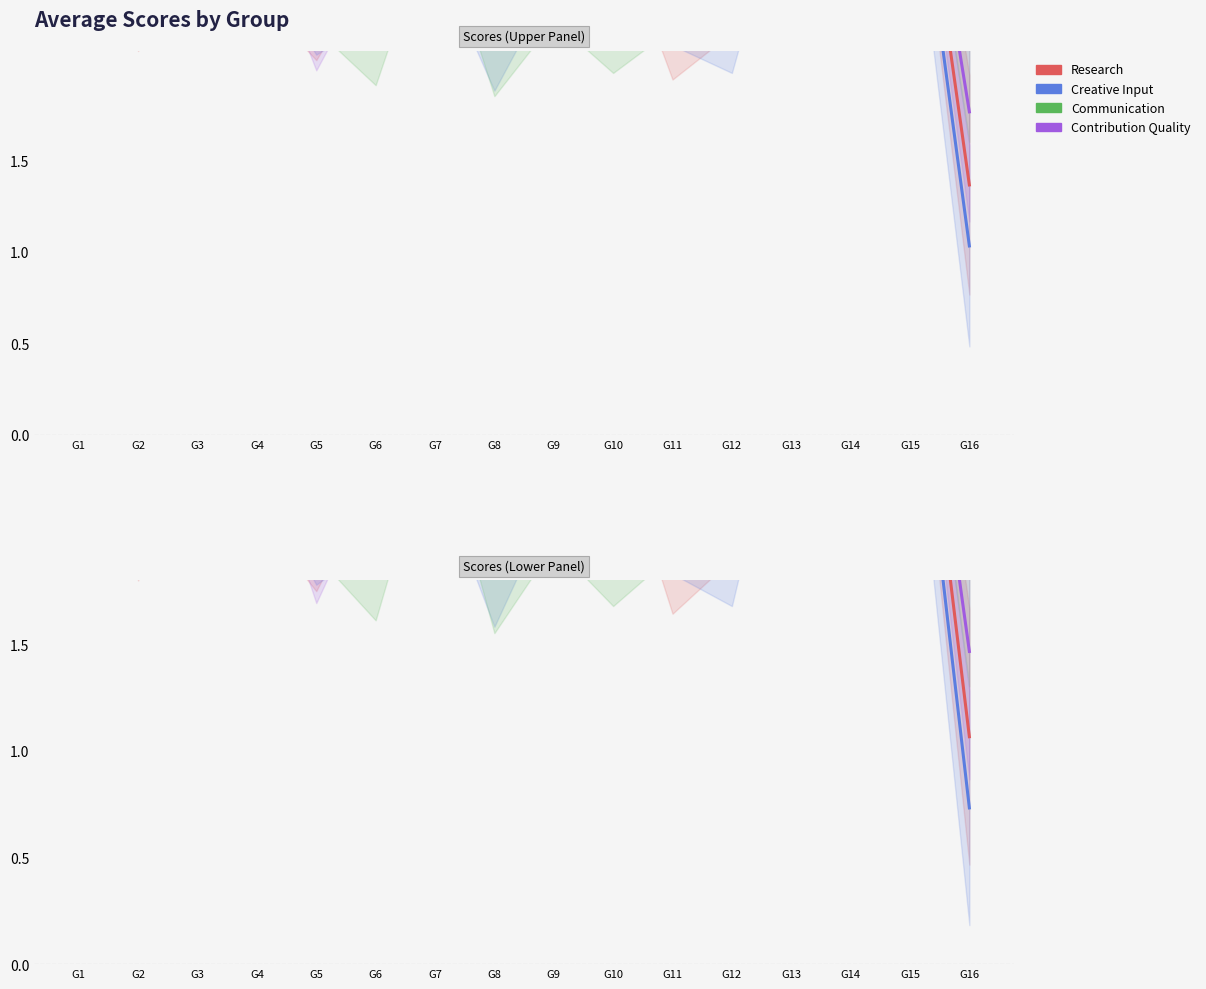

How many series are shown in this chart?

4